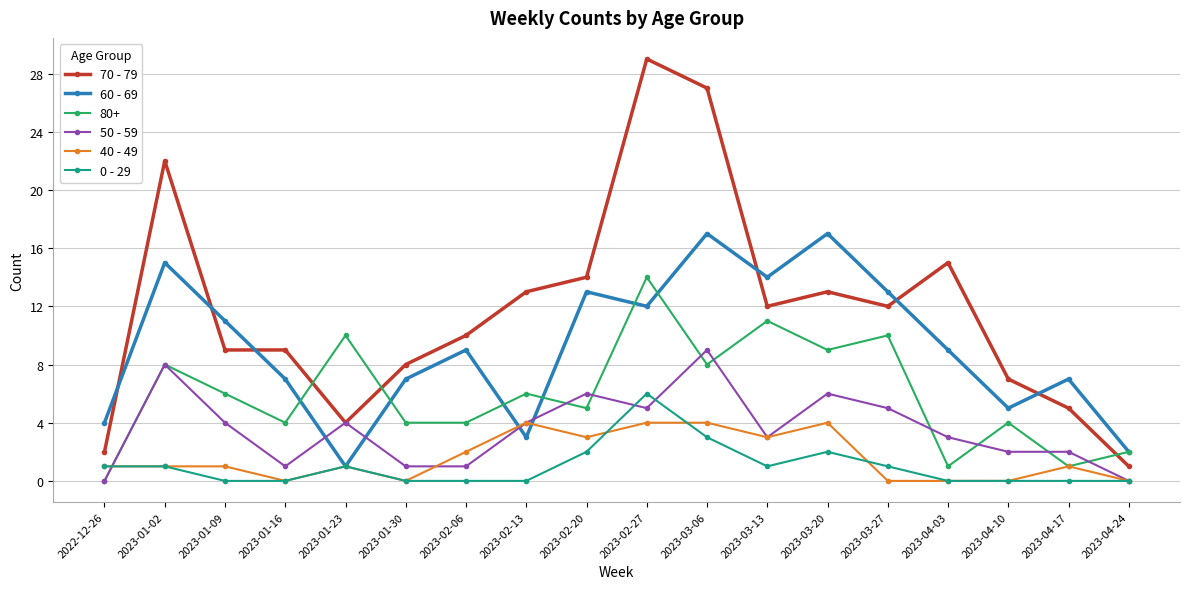

Rank the series by their maximum value, from lowest to highest.

40 - 49, 0 - 29, 50 - 59, 80+, 60 - 69, 70 - 79